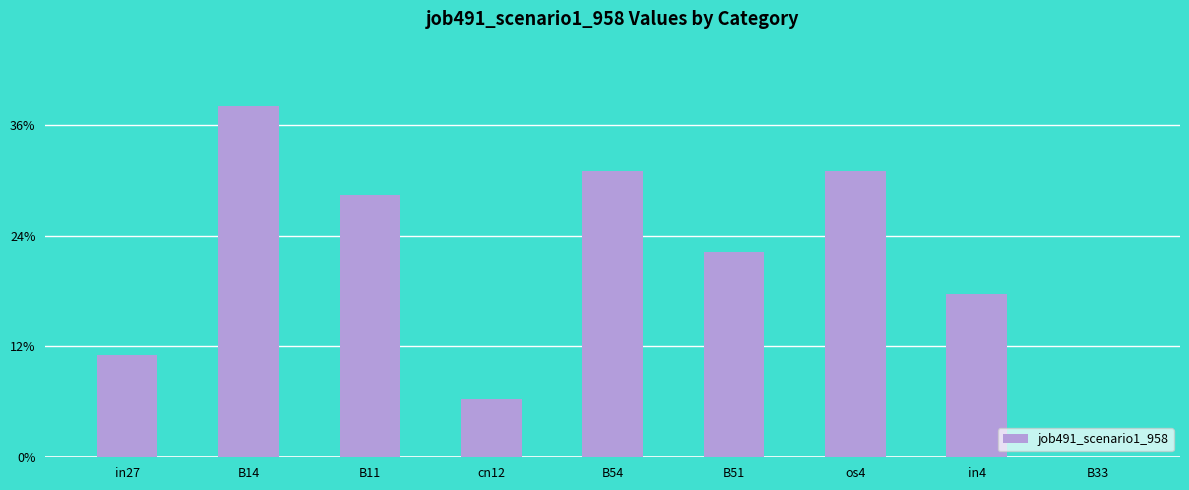

How many values are above zero?

8